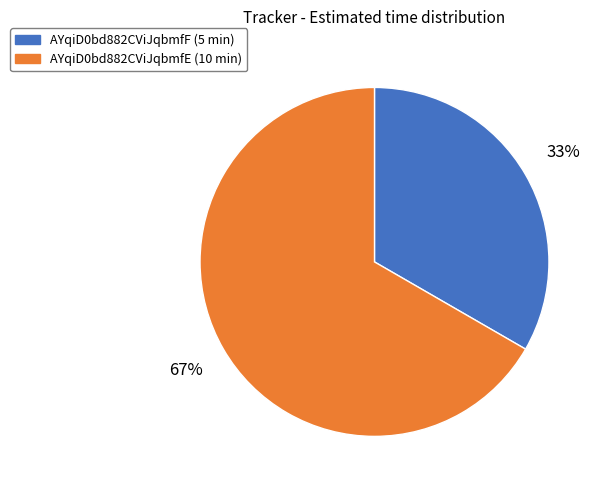

Is the sum of AYqiD0bd882CViJqbmfF and AYqiD0bd882CViJqbmfE greater than half?

Yes